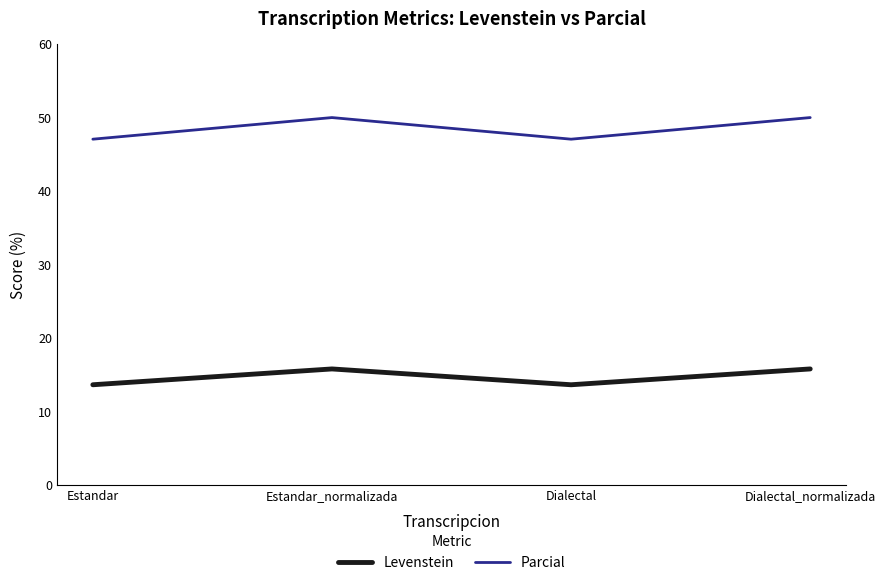

Which series has the widest spread of values?

Parcial